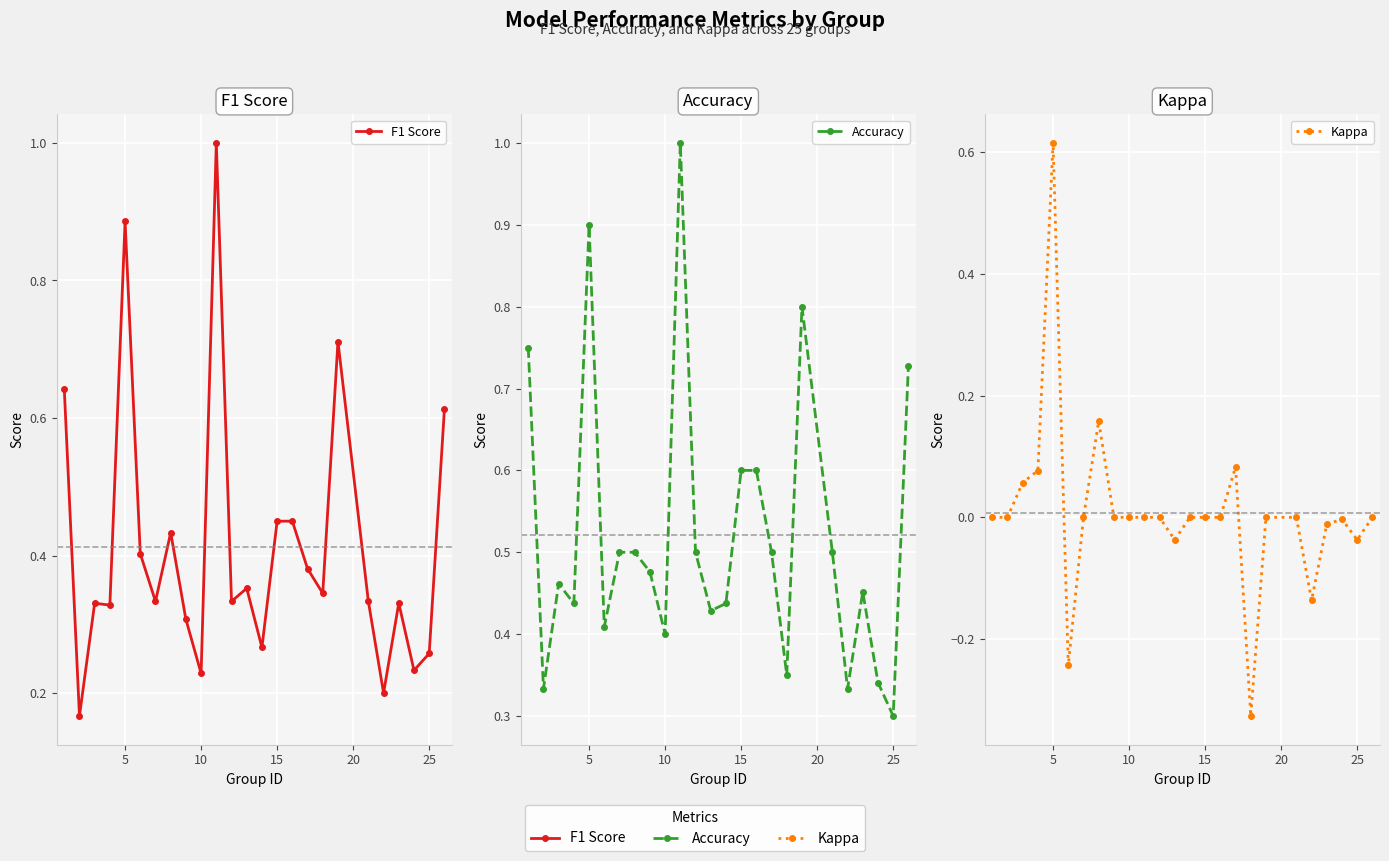

Is the value of Accuracy at 5 greater than the value of Kappa at 22?

Yes